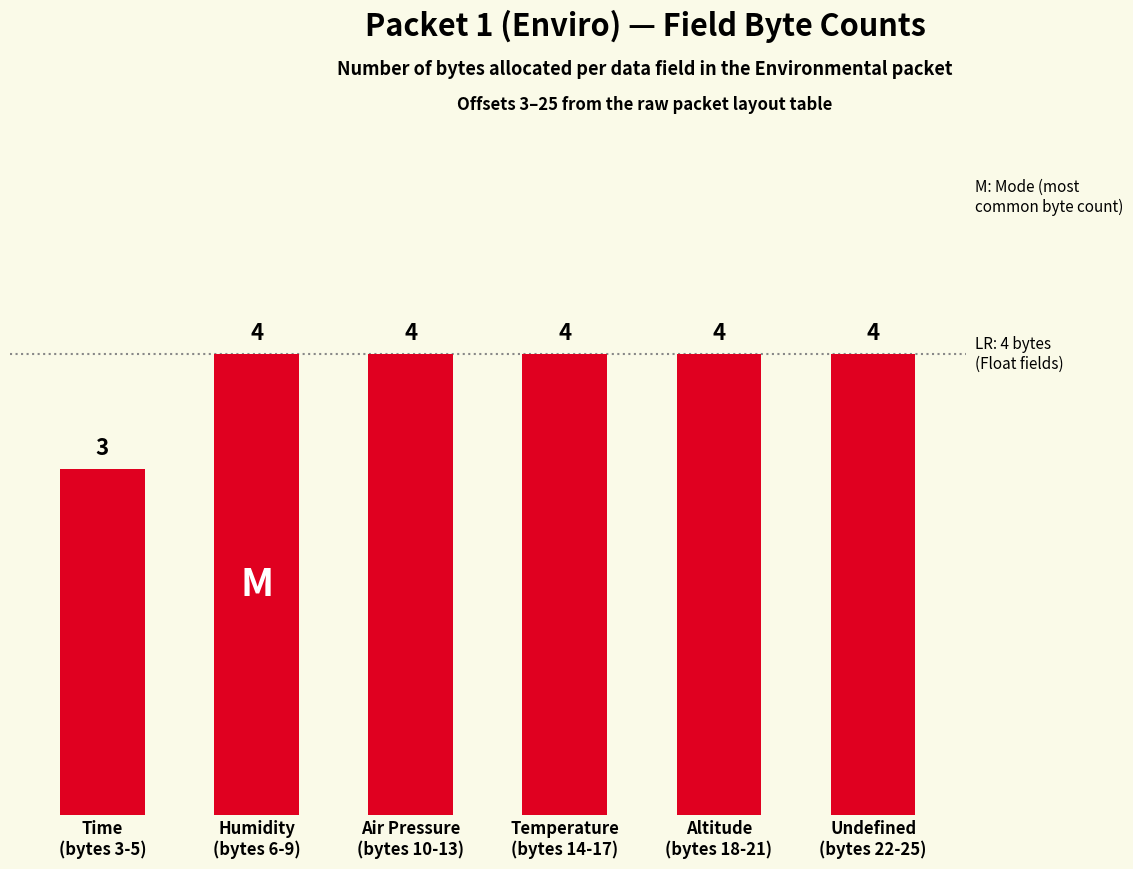

What position from the right is Air Pressure
(bytes 10-13)?

4